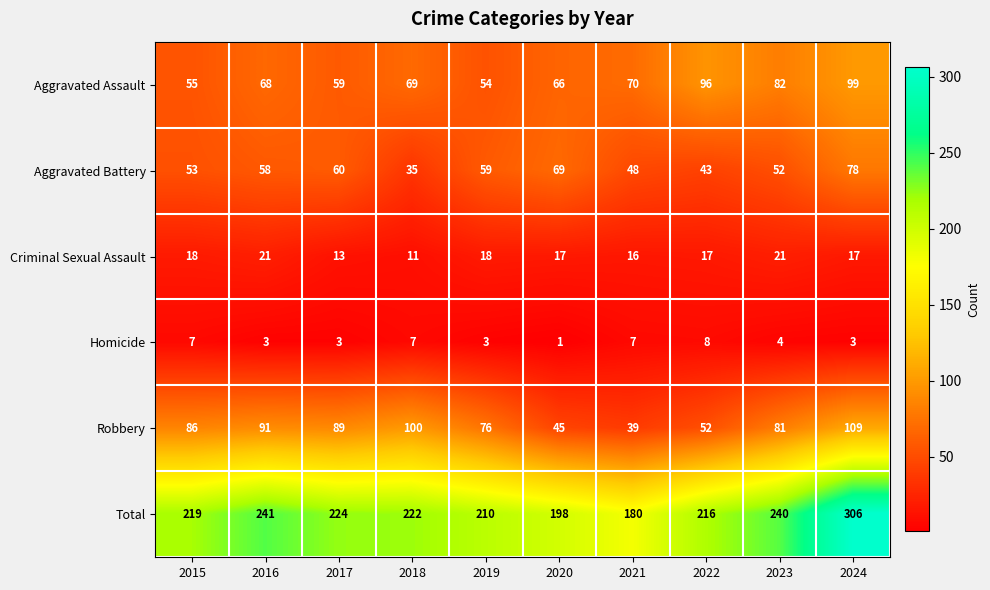

At which label does Total reach its peak?

2024